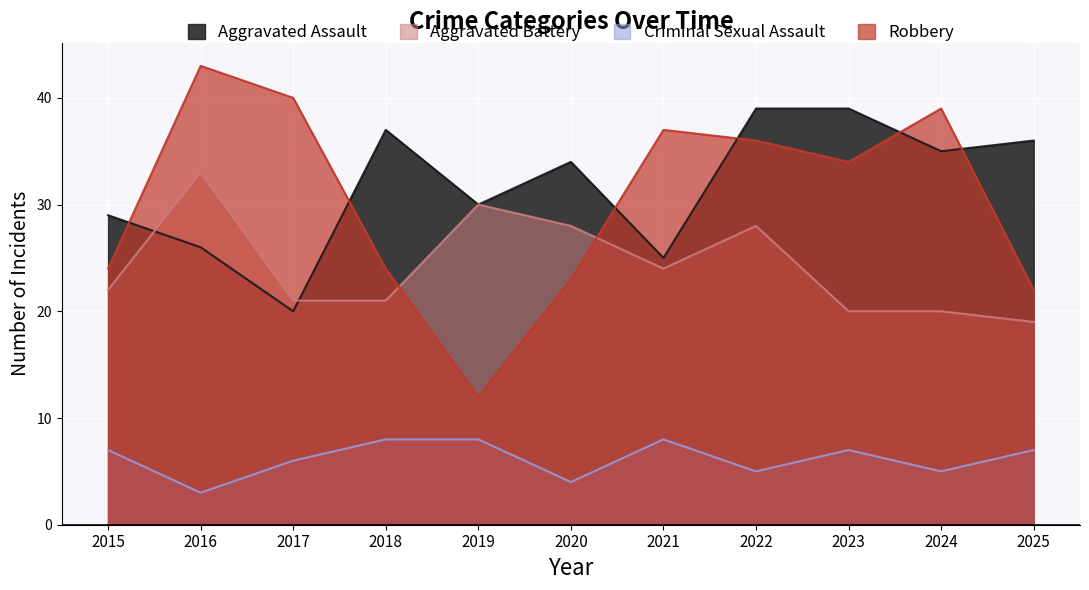

Count the number of categories in the chart.

11